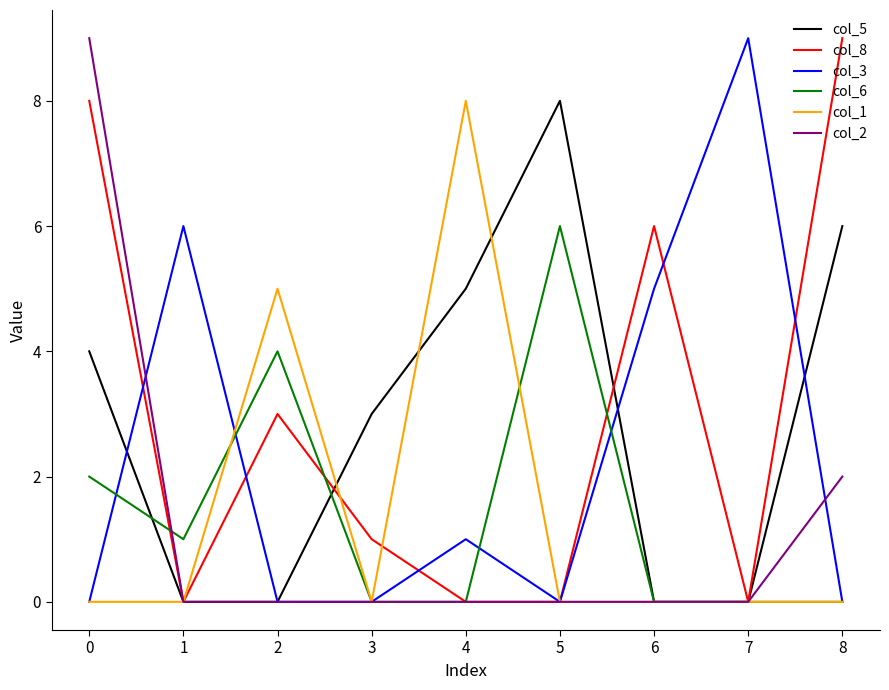

Which series changed the most between 4 and 6?

col_1